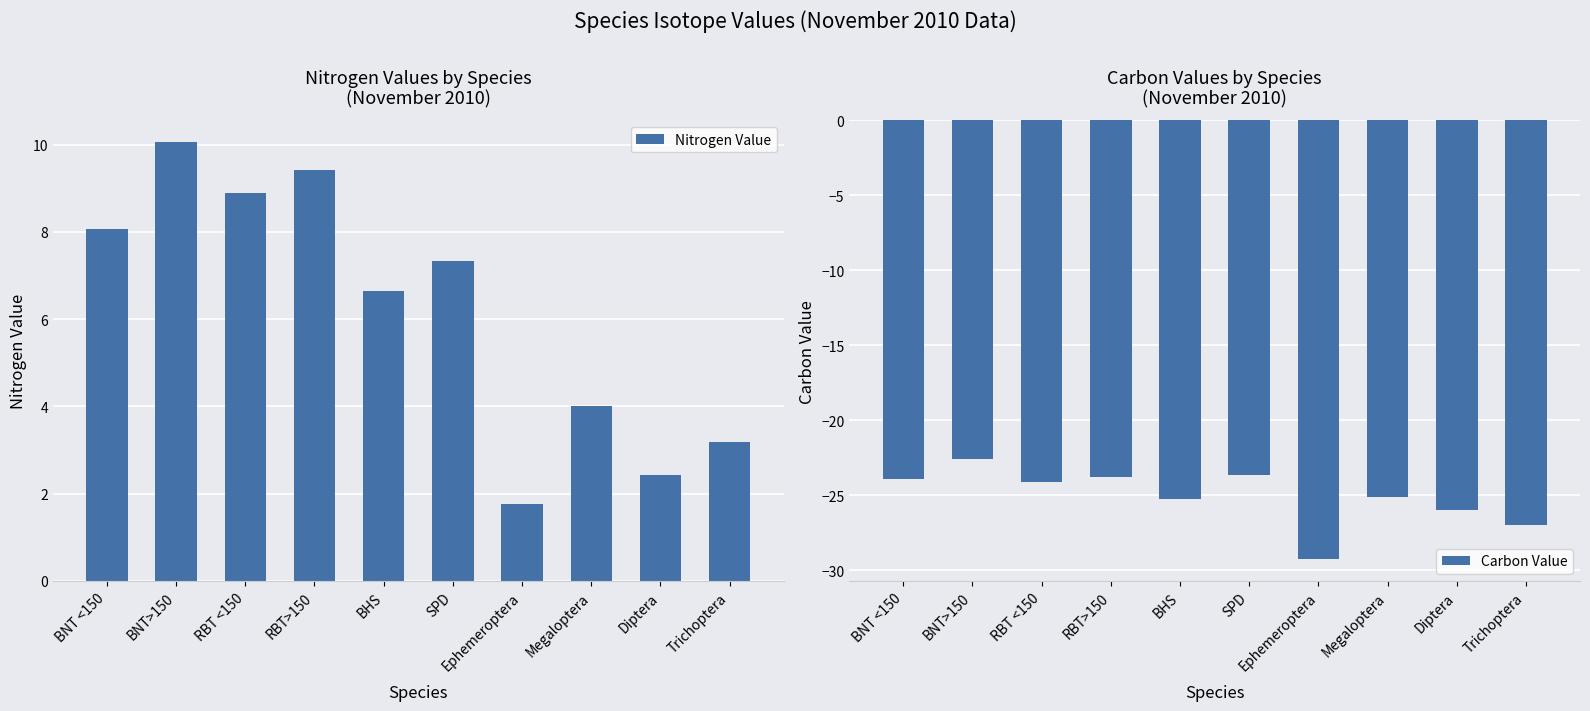

What is the greatest value displayed?

10.1